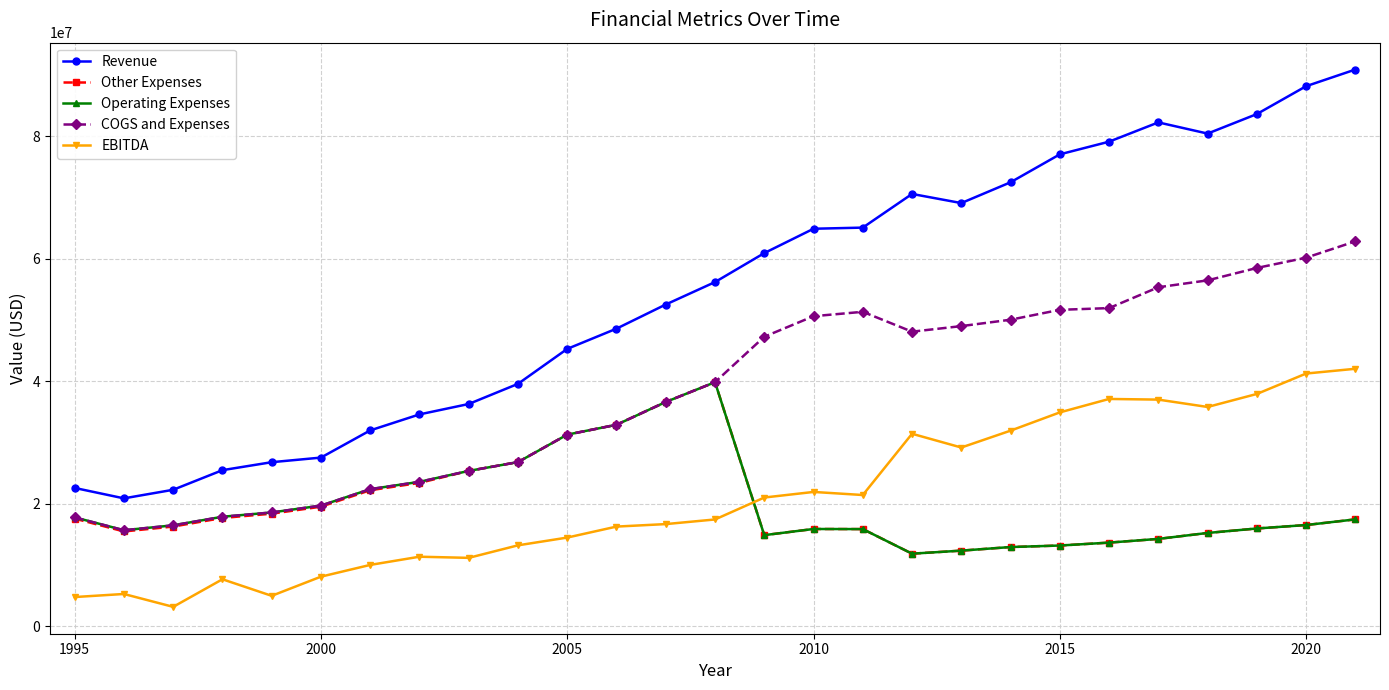

What is the value of the EBITDA point at the 13th from the left?

16702000